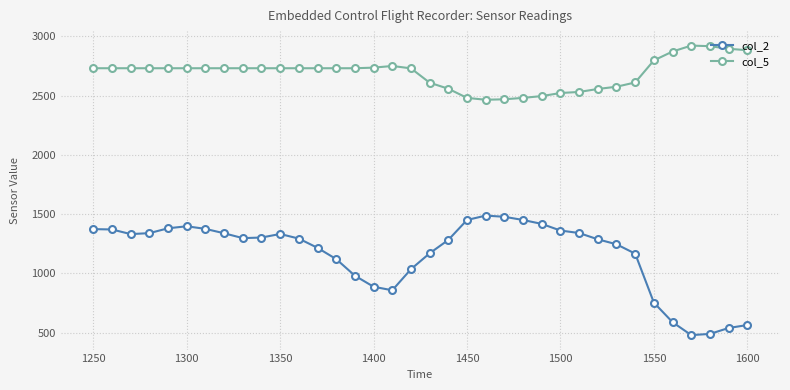

At how many categories does at least one series exceed 789?

36